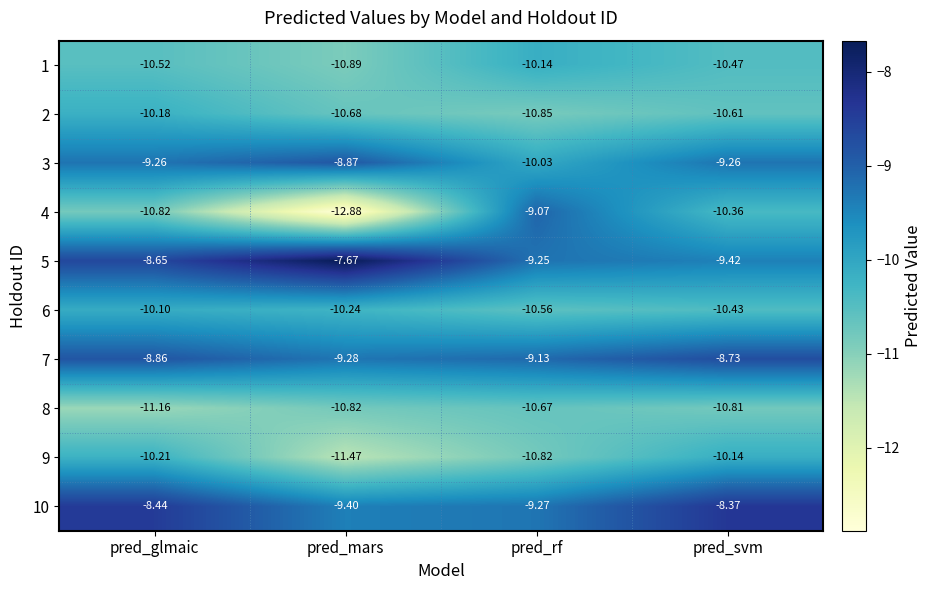

Rank the series at pred_svm from highest to lowest value.

10, 7, 3, 5, 9, 4, 6, 1, 2, 8